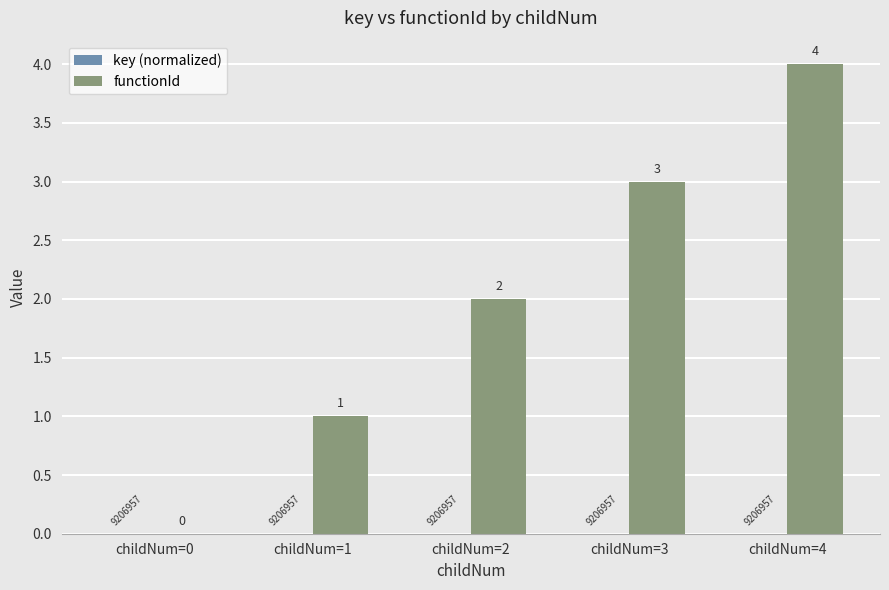

What is the maximum value shown in the chart?

4